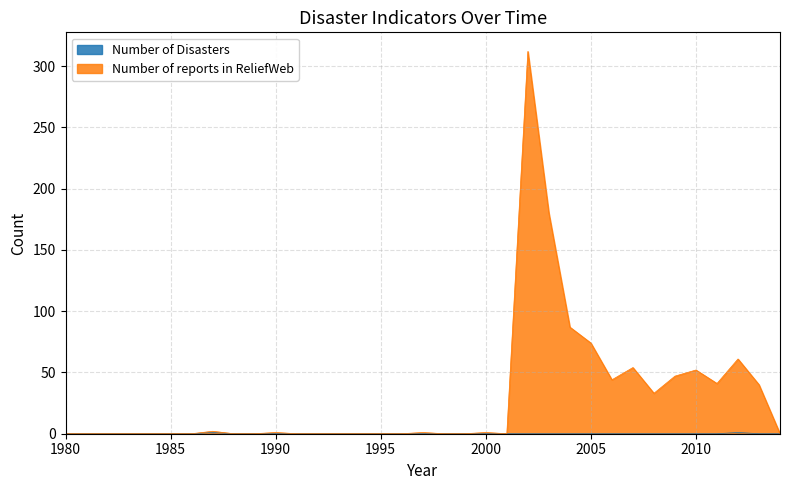

Which series changed the most between 1997 and 2004?

Number of reports in ReliefWeb